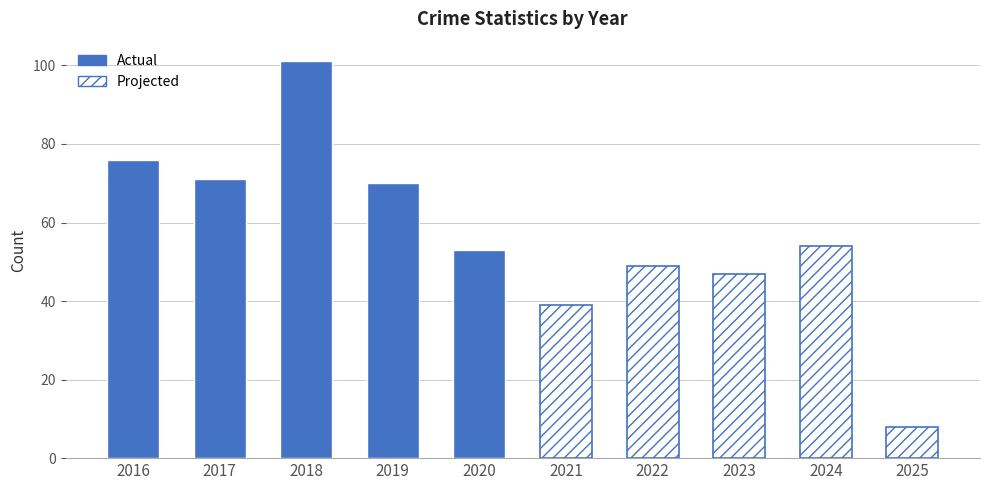

What is the value of the Actual bar at the 1st from the left?

76